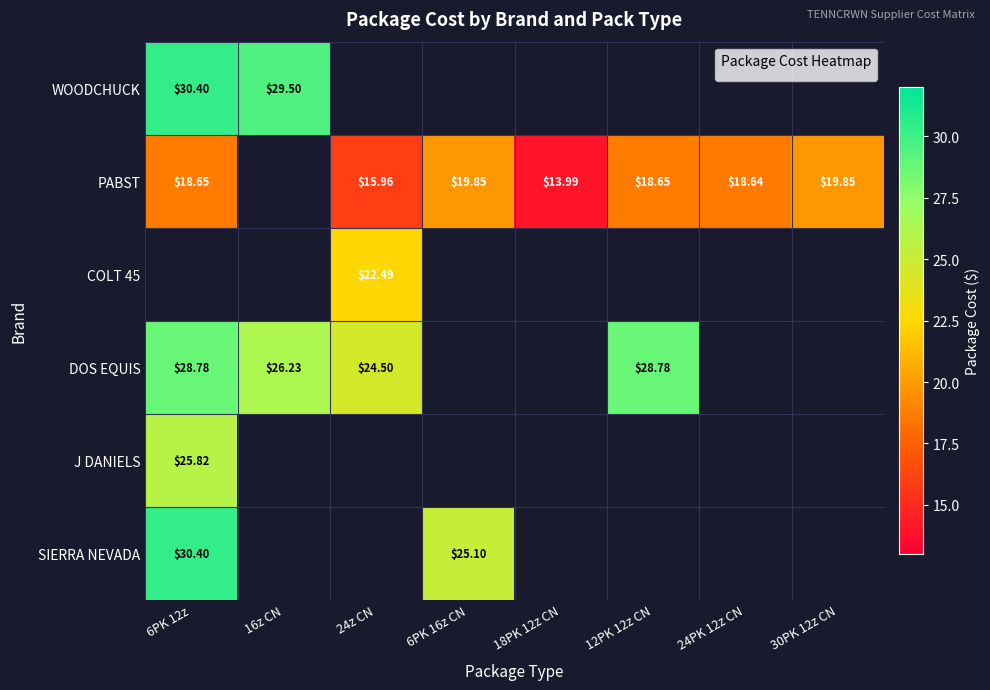

Where is SIERRA NEVADA nearest to the value 27?

6PK 16z CN